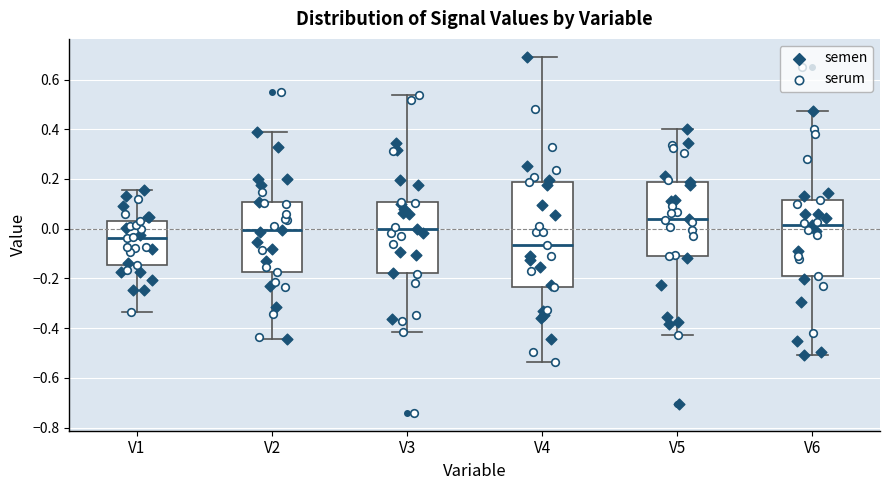

Where does the upper whisker of the box for V1 end on the y-axis? The values are not printed on the chart, so give them approximately, as read against the axis.

0.16